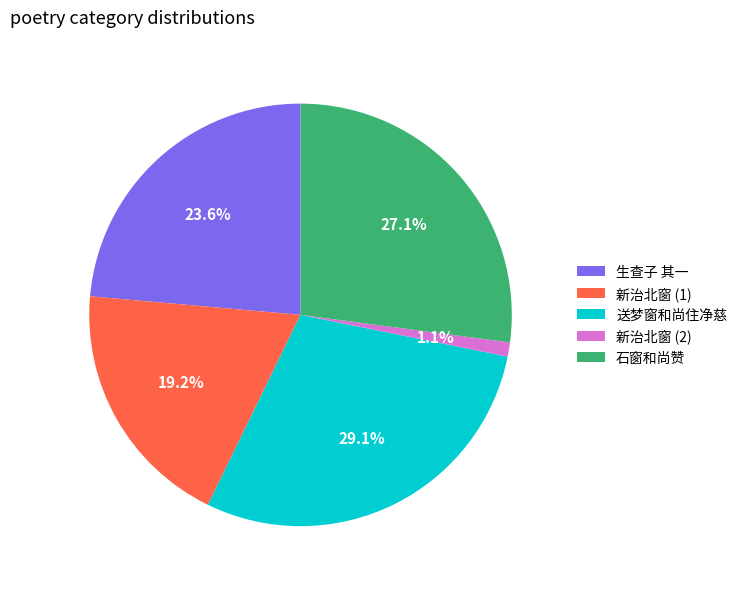

To the nearest percent, what is the average slice percentage?

20%